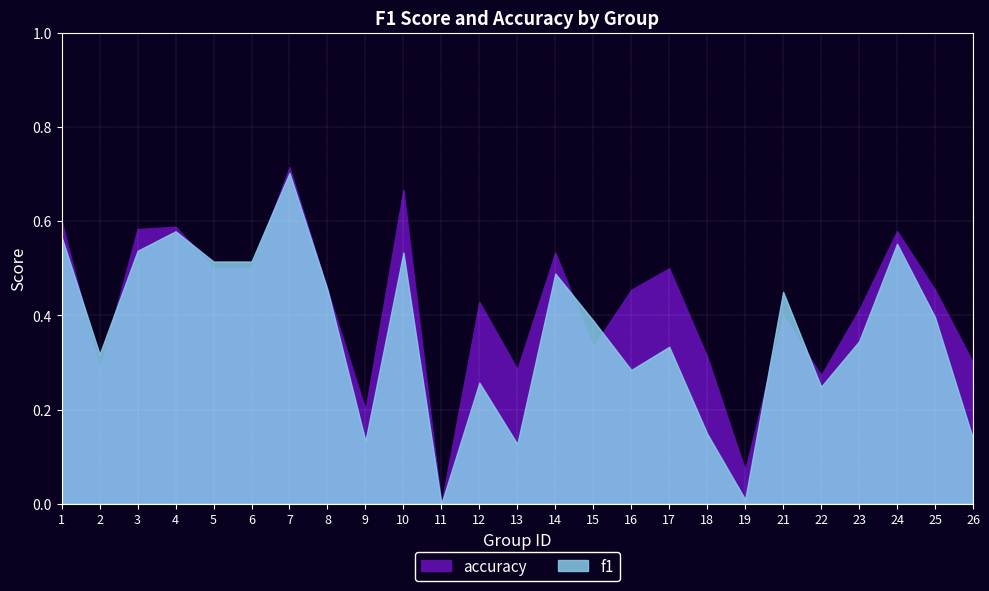

At which category is the sum across all series the highest?

7